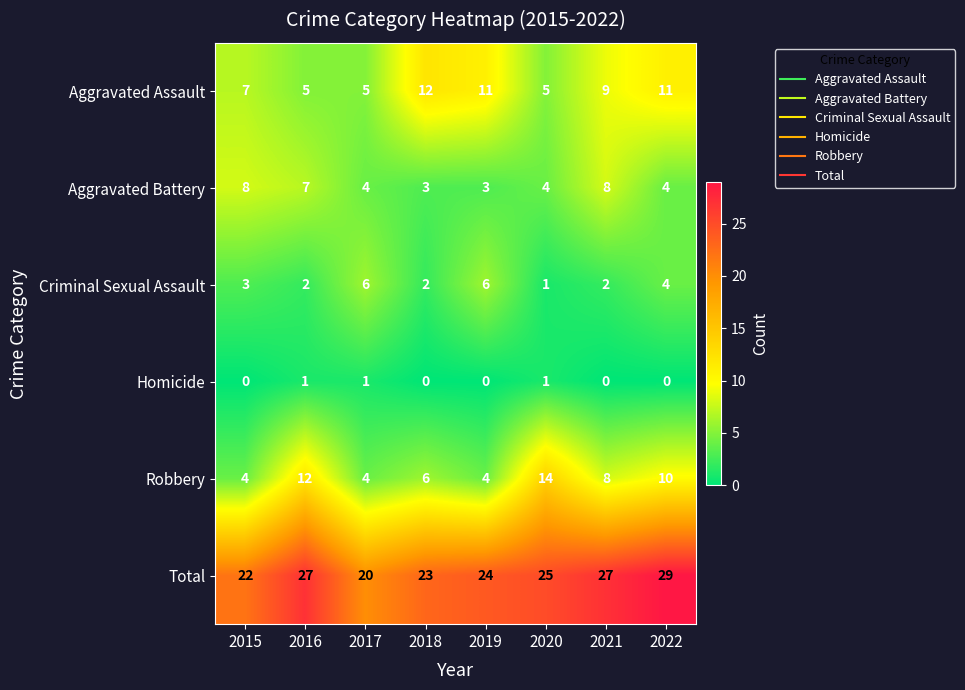

How many data points in Aggravated Assault are less than 9?

4